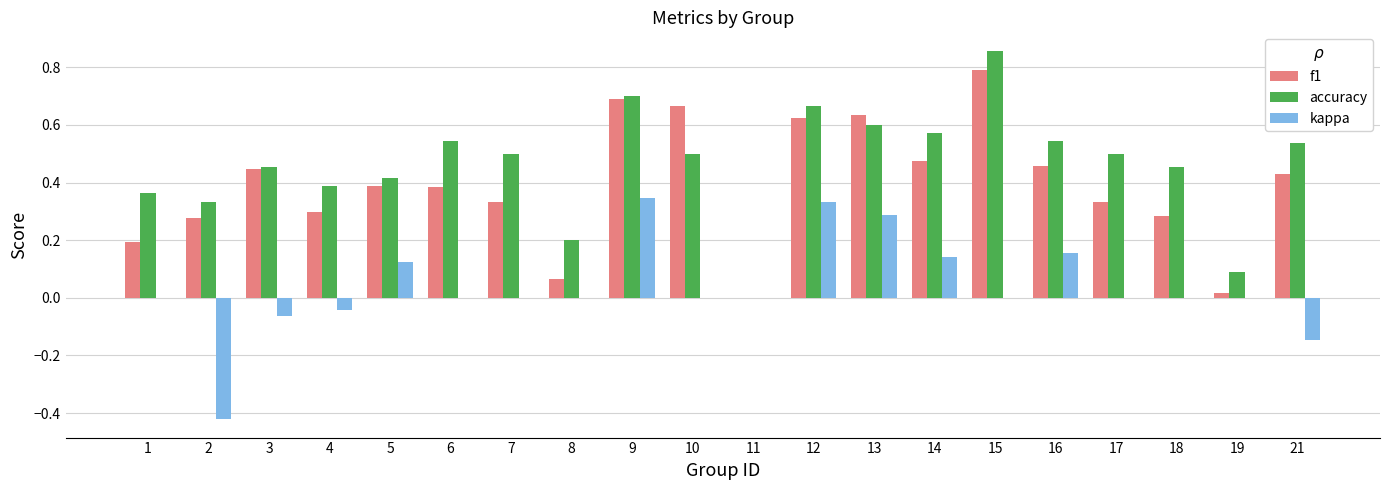

The value of f1 at 16 is 0.5. True or false?

True